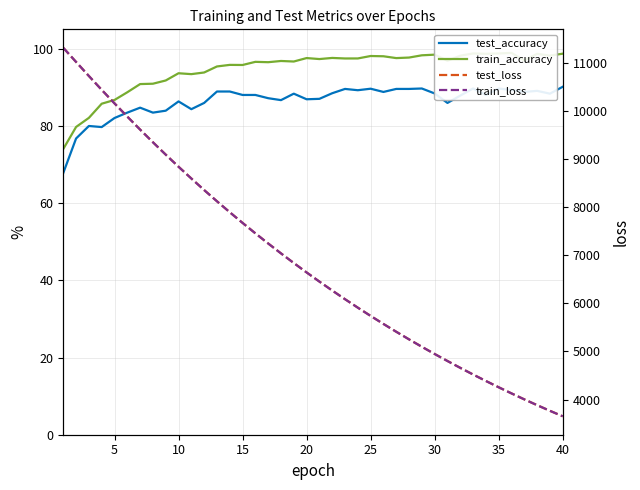

True or false: train_loss and test_accuracy intersect in this chart.

False